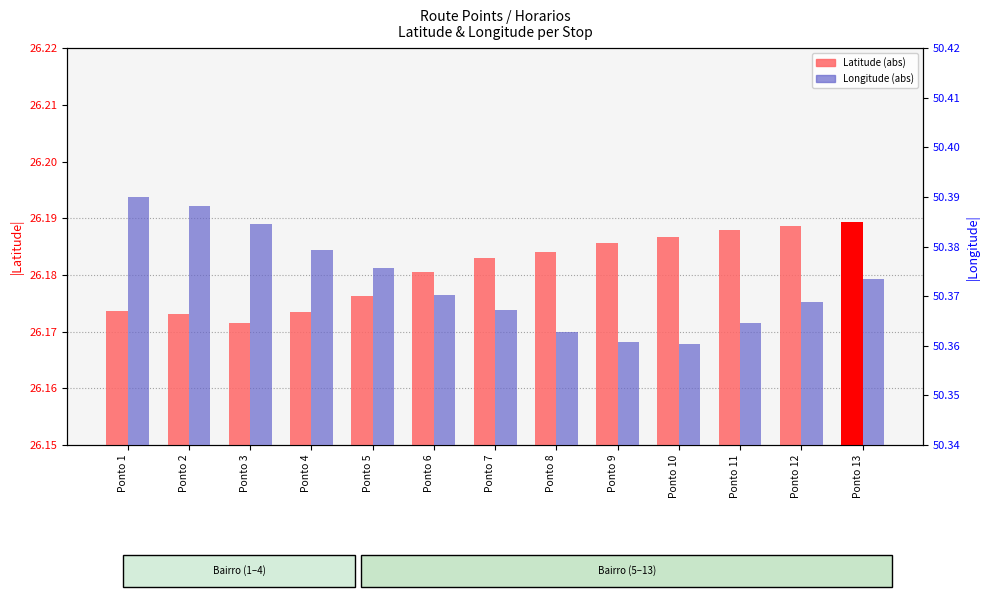

What is the value of the Longitude bar at the 13th from the left?

50.4